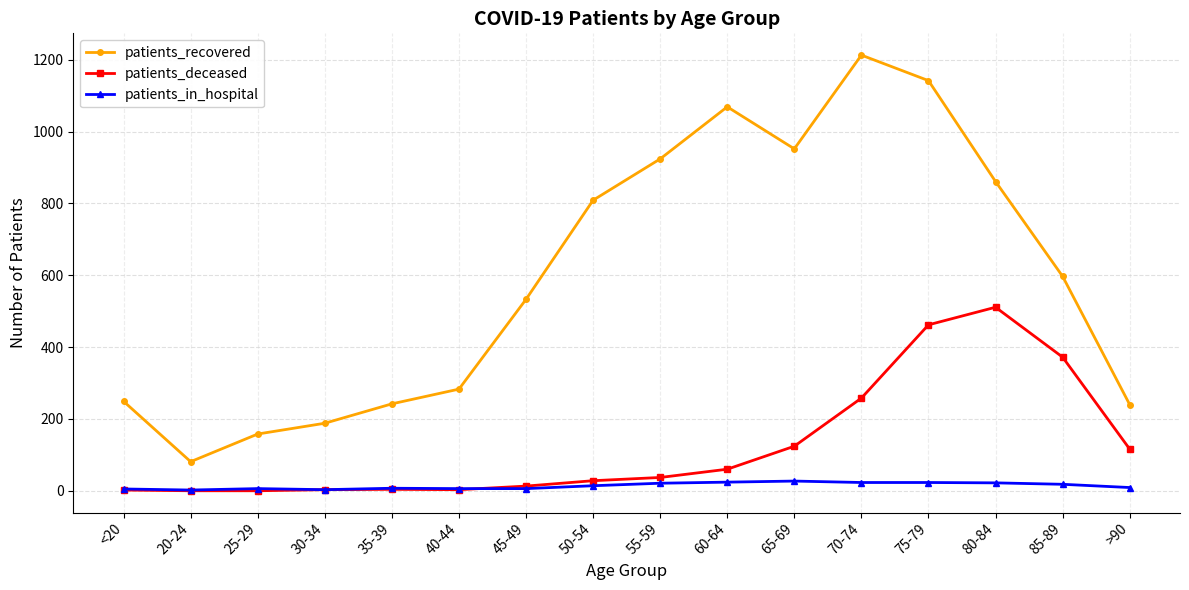

How many lines are shown in the chart?

3